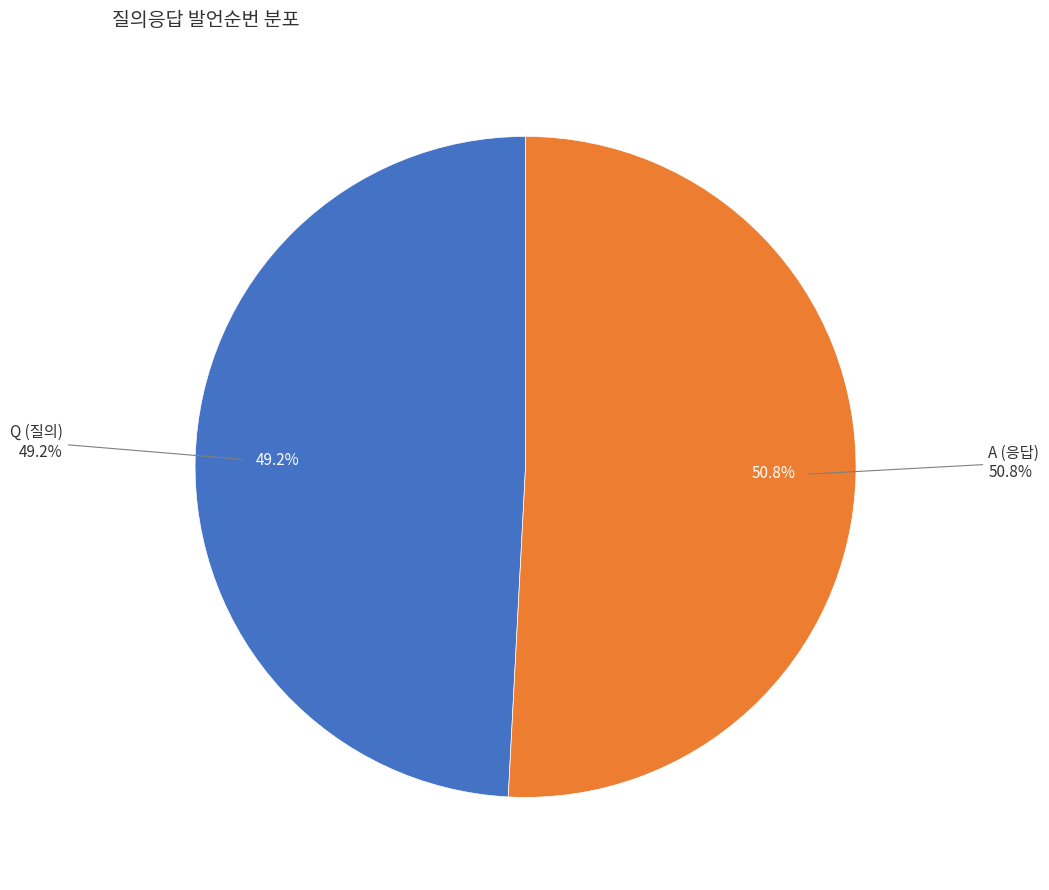

What is the change in value from Q to A?

+2